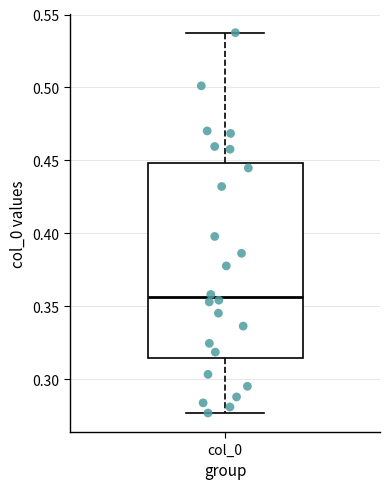

Transcribe this box plot: give where the median line is, the range the box spans, and where the two whiskers end, as read against the y-axis. The values are not printed on the chart, so give them approximately, as read against the axis.

median 0.355, box 0.315 to 0.450, whiskers 0.275 to 0.540